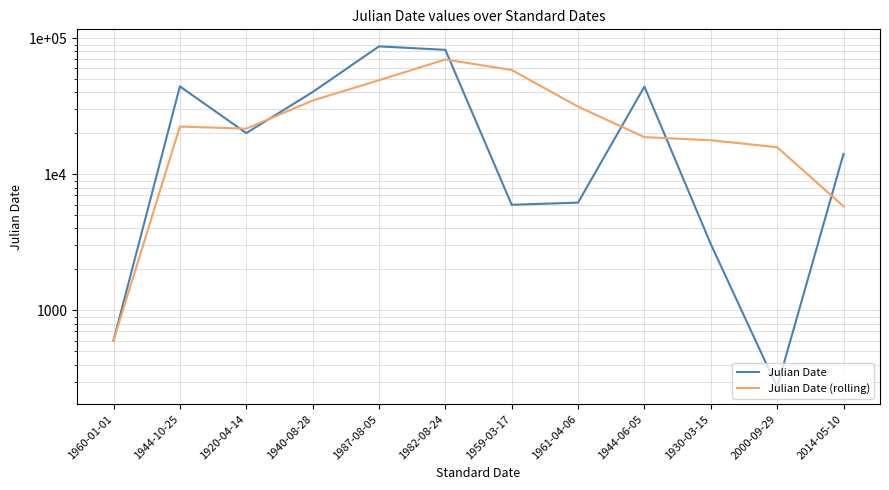

Reading left to right, extract all data points from this chart.

Julian Date: 601.0	44299.0	20105.0	40241.0	87217.0	82236.0	5976.0	6196.0	44157.0	3074.0	273.0	14130.0
Julian Date (rolling): 601.0	22450.0	21668.3	34881.7	49187.7	69898.0	58476.3	31469.3	18776.3	17809.0	15834.7	5825.7